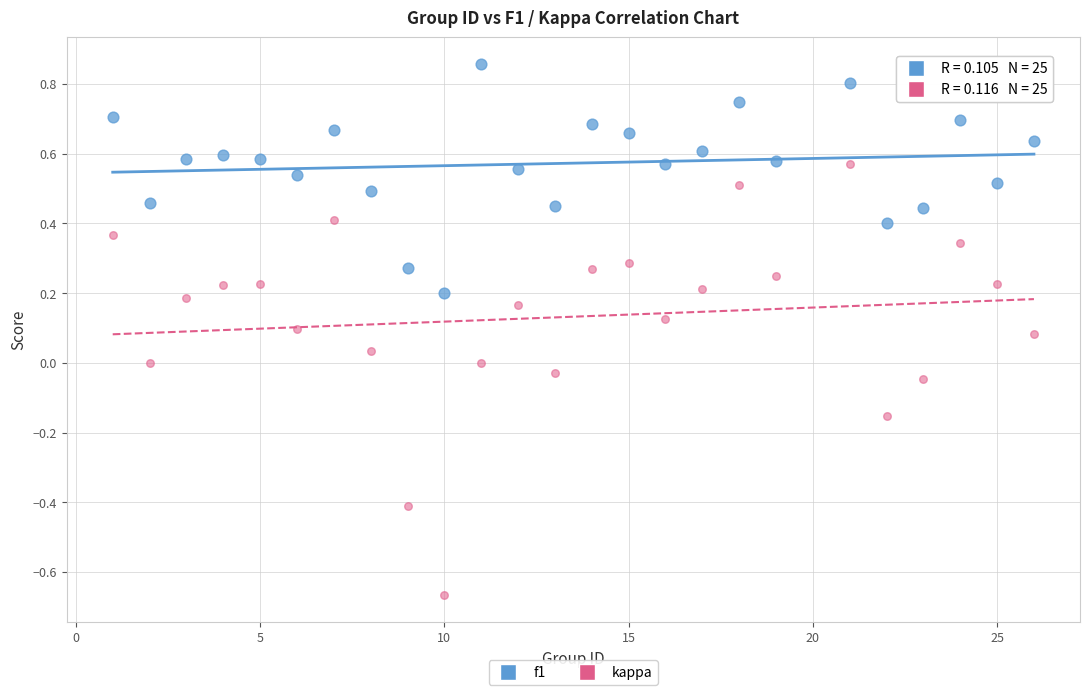

What are all the series names shown in the legend?

f1, kappa